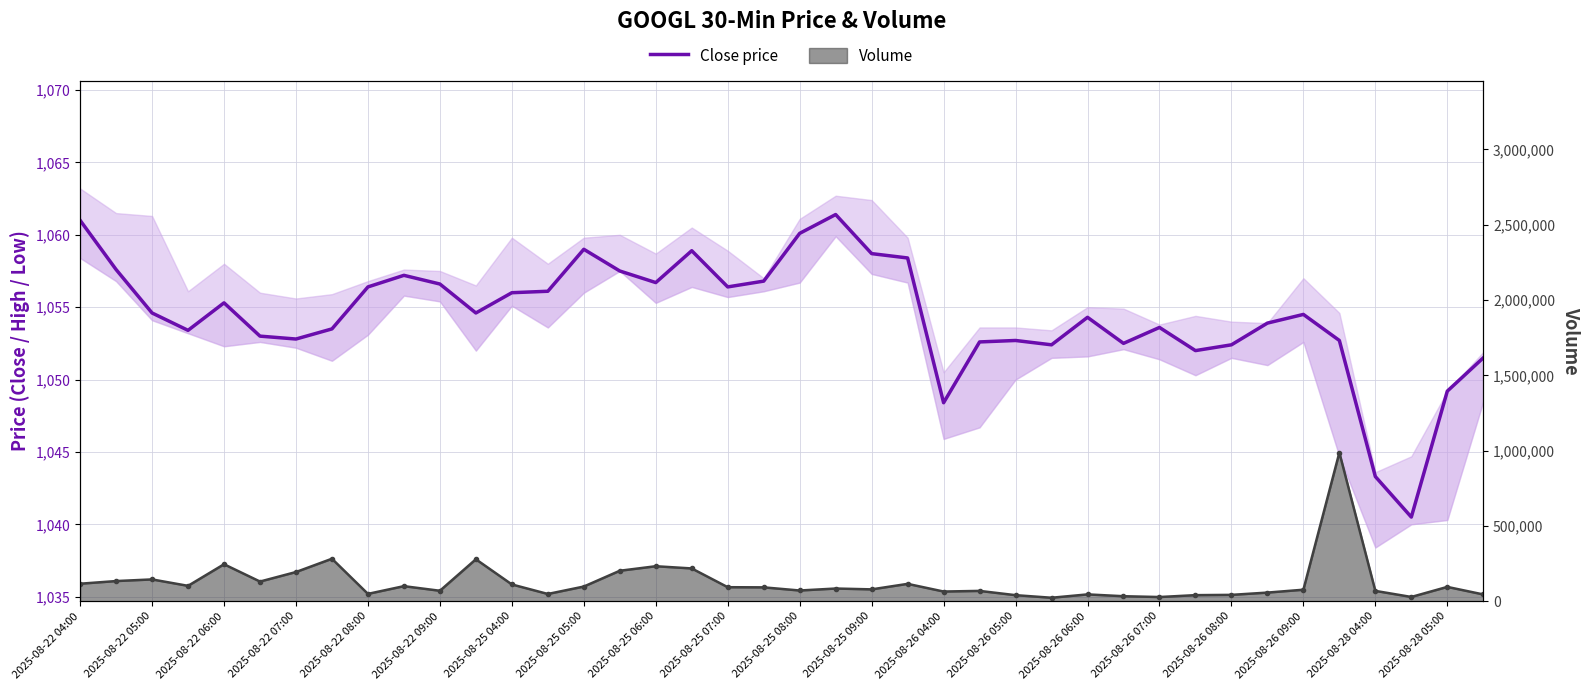

Rank the categories by value from highest to lowest.

21, 2025-08-22 04:00, 20, 2025-08-26 06:00, 2025-08-26 09:00, 22, 23, 2025-08-22 05:00, 2025-08-26 07:00, 2025-08-25 07:00, 2025-08-28 05:00, 2025-08-26 08:00, 2025-08-25 08:00, 2025-08-25 06:00, 2025-08-28 04:00, 2025-08-26 05:00, 2025-08-26 04:00, 2025-08-22 08:00, 2025-08-22 06:00, 2025-08-25 09:00, 34, 28, 33, 30, 2025-08-25 05:00, 2025-08-22 07:00, 2025-08-22 09:00, 2025-08-25 04:00, 26, 35, 25, 29, 27, 32, 31, 39, 38, 24, 36, 37